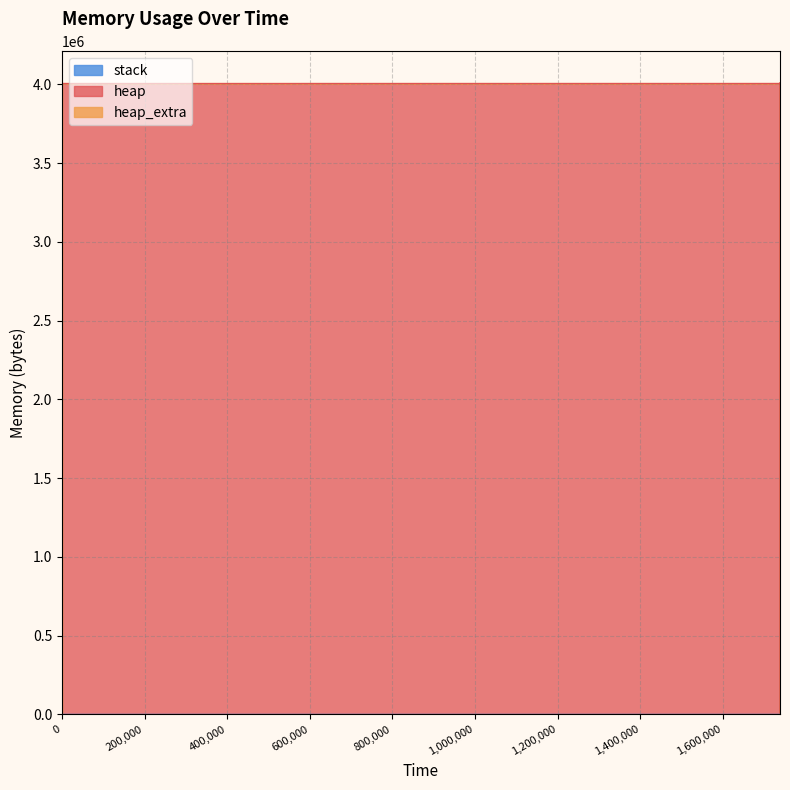

What is the difference between the maximum and minimum values in the heap series?

4009197